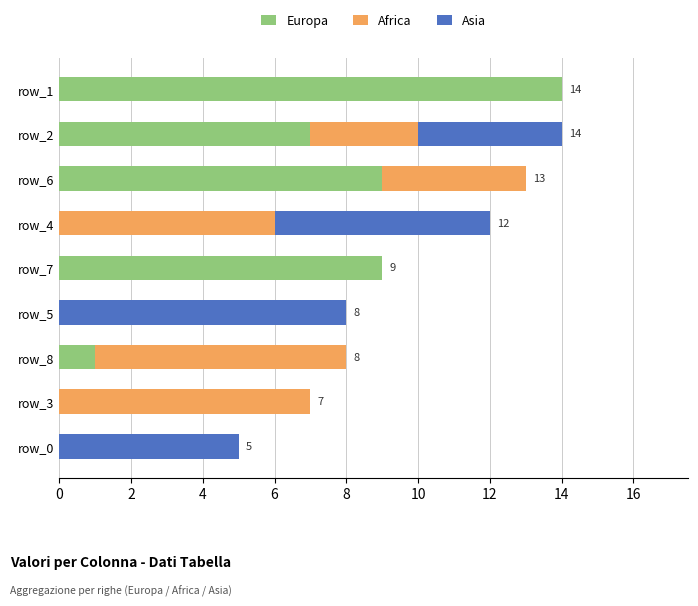

The Europa series shows 9 at row_6. True or false?

True